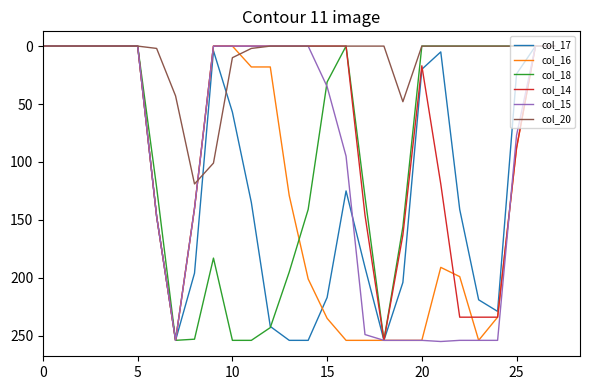

What are all the series names shown in the legend?

col_17, col_16, col_18, col_14, col_15, col_20